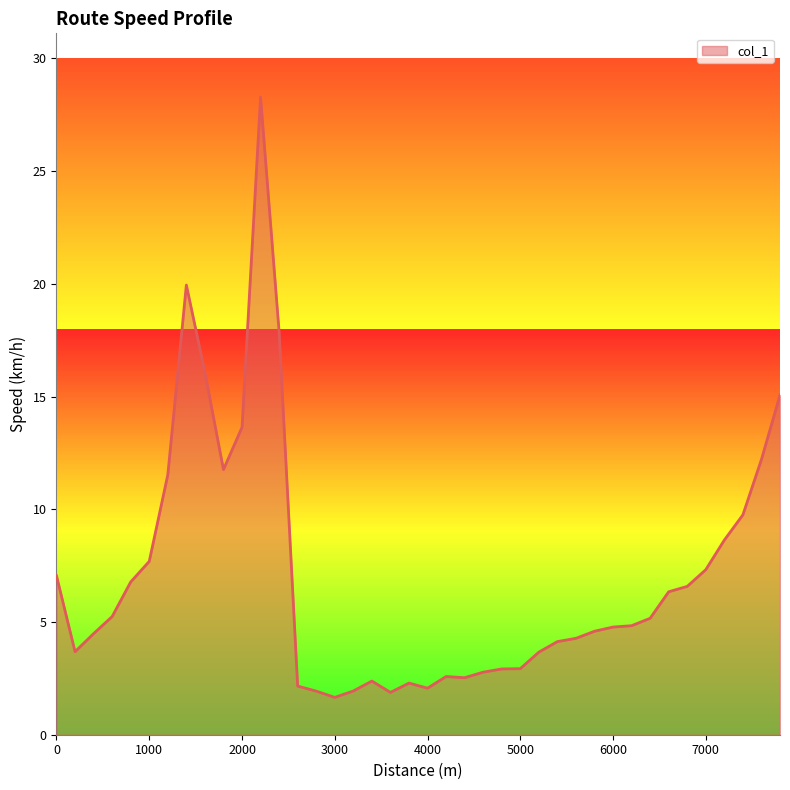

What is the maximum value for col_1?

28.3